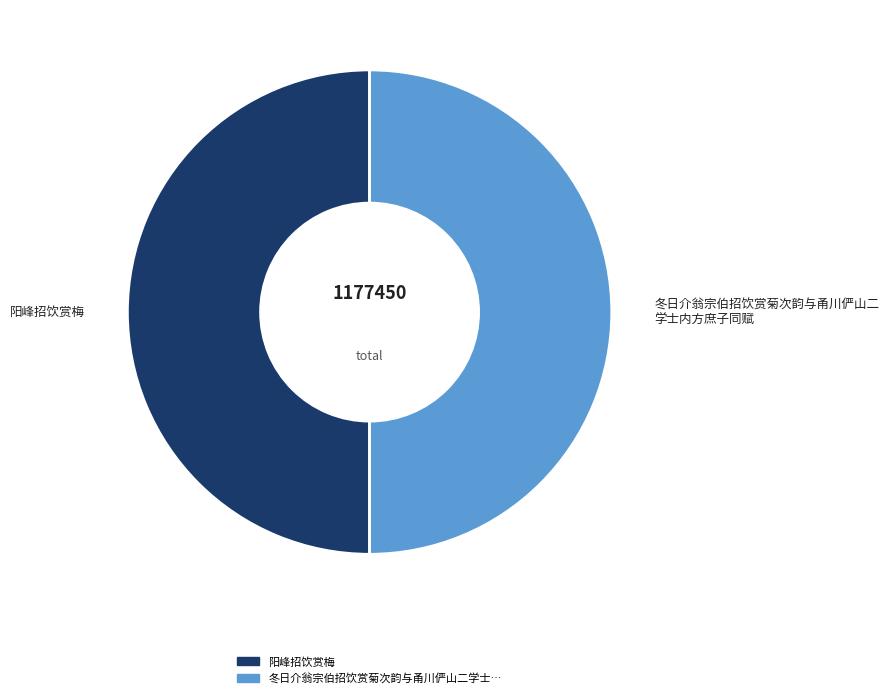

How many segments does this pie chart have?

2